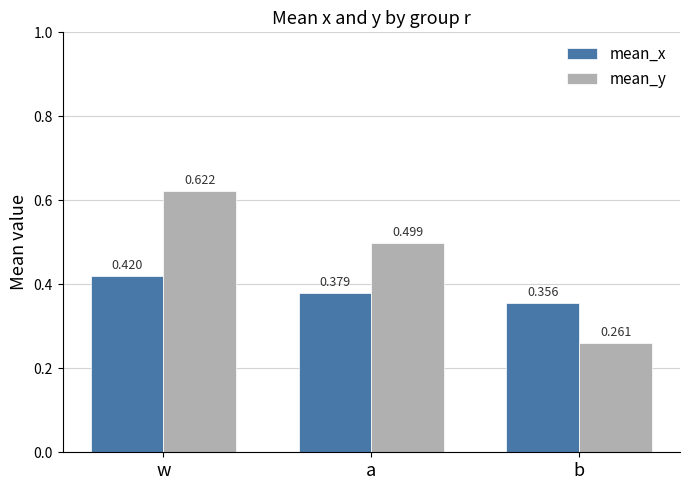

What is the label of the 3rd bar from the left?

b